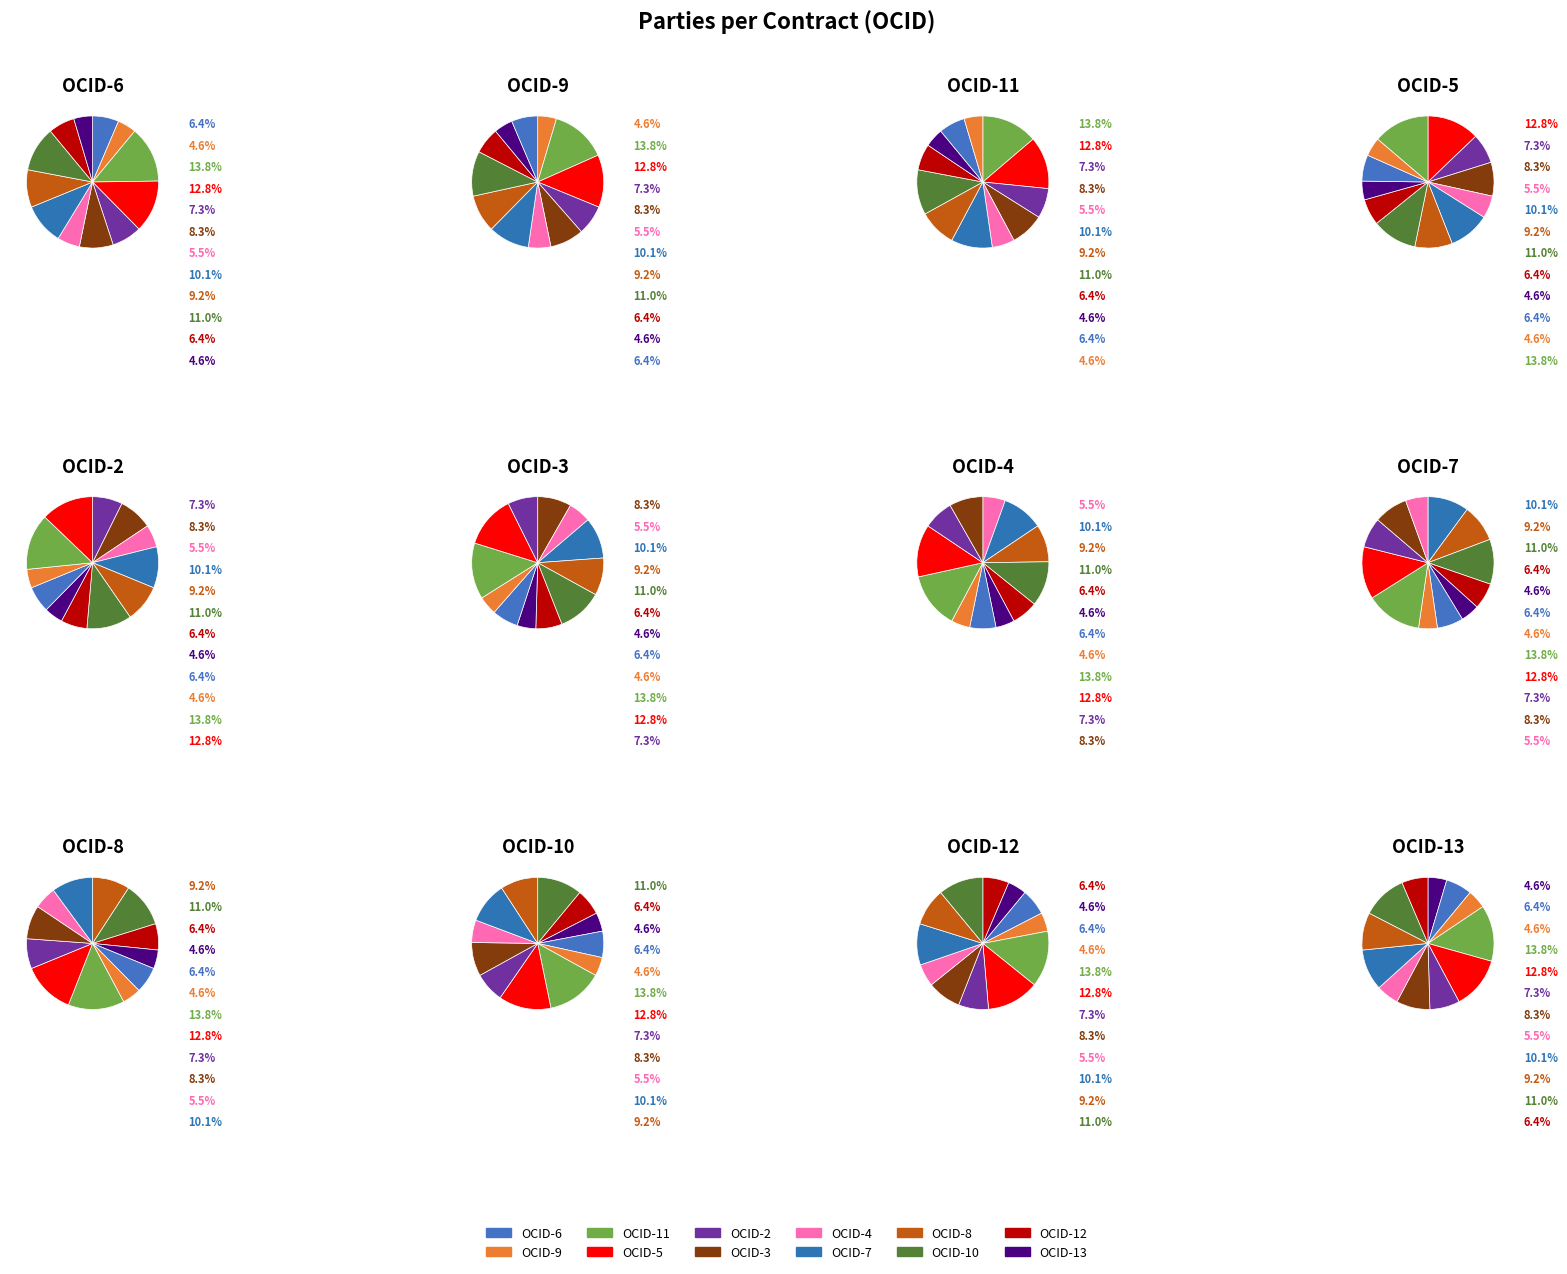

How many segments does this pie chart have?

12